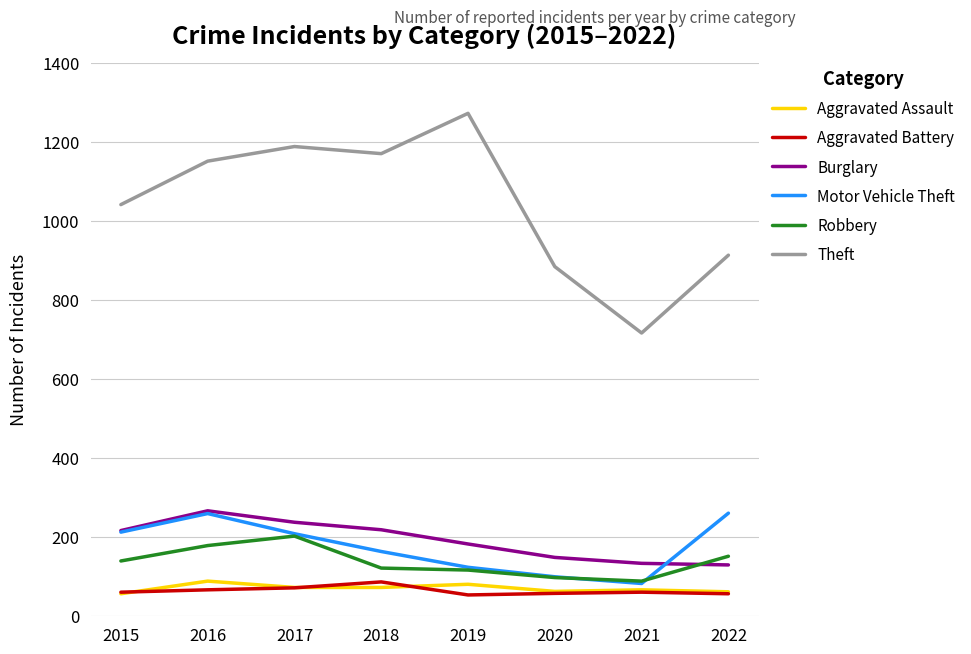

What value does the Burglary series have at 2017?

237